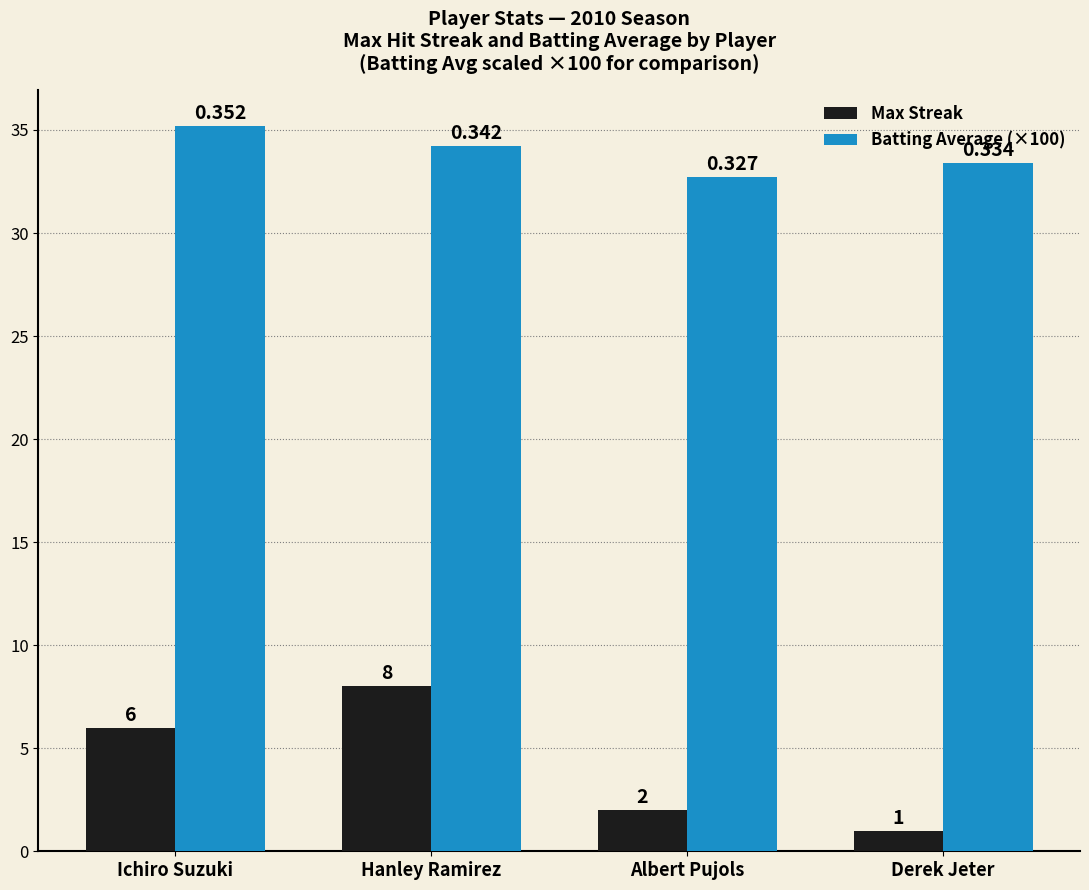

What is the difference between the highest and lowest values at Albert Pujols?

30.7